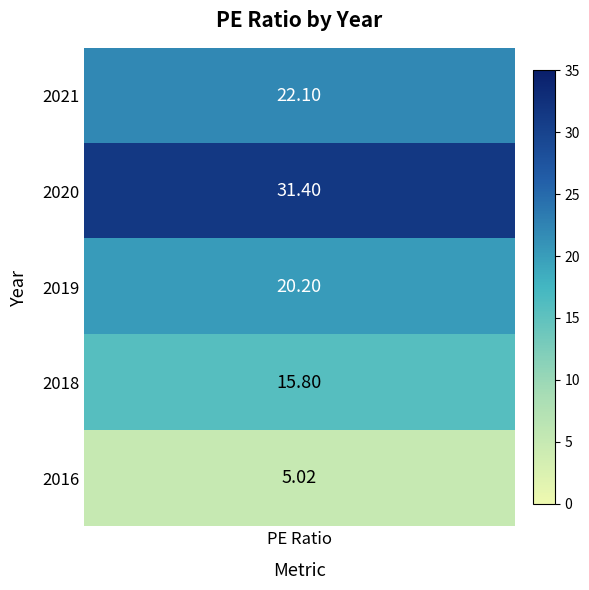

Rank the categories by value from highest to lowest.

2020, 2021, 2019, 2018, 2016